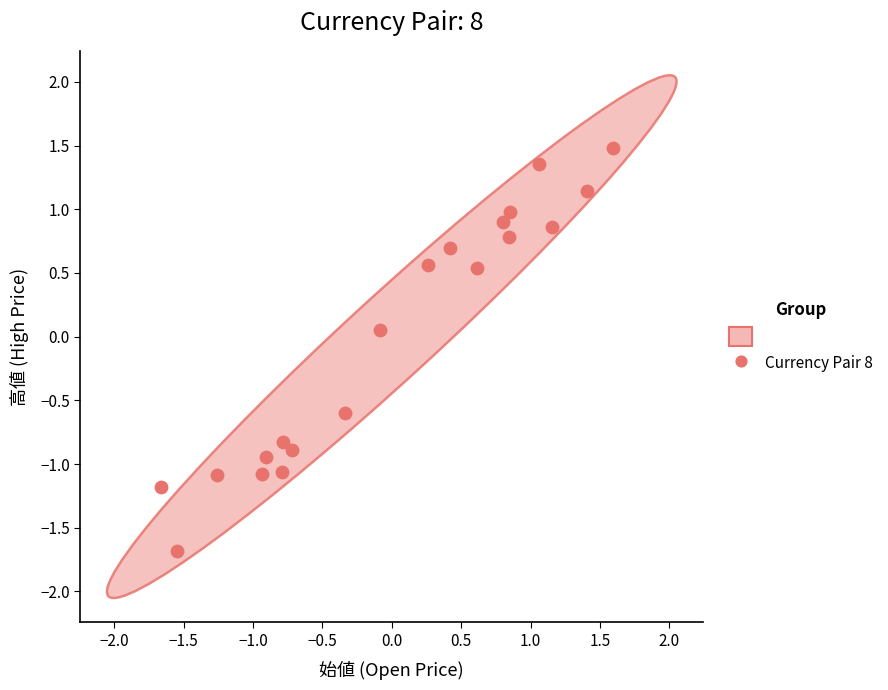

What is the range of Y values (max minus min)?

3.2